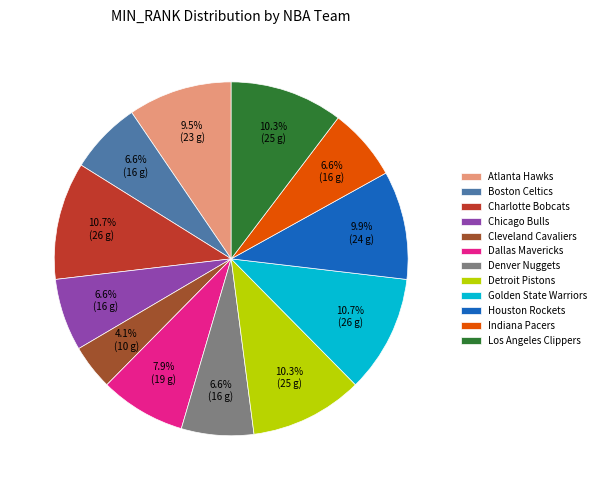

What is the ratio of the value at Denver Nuggets to the value at Indiana Pacers?

1.0